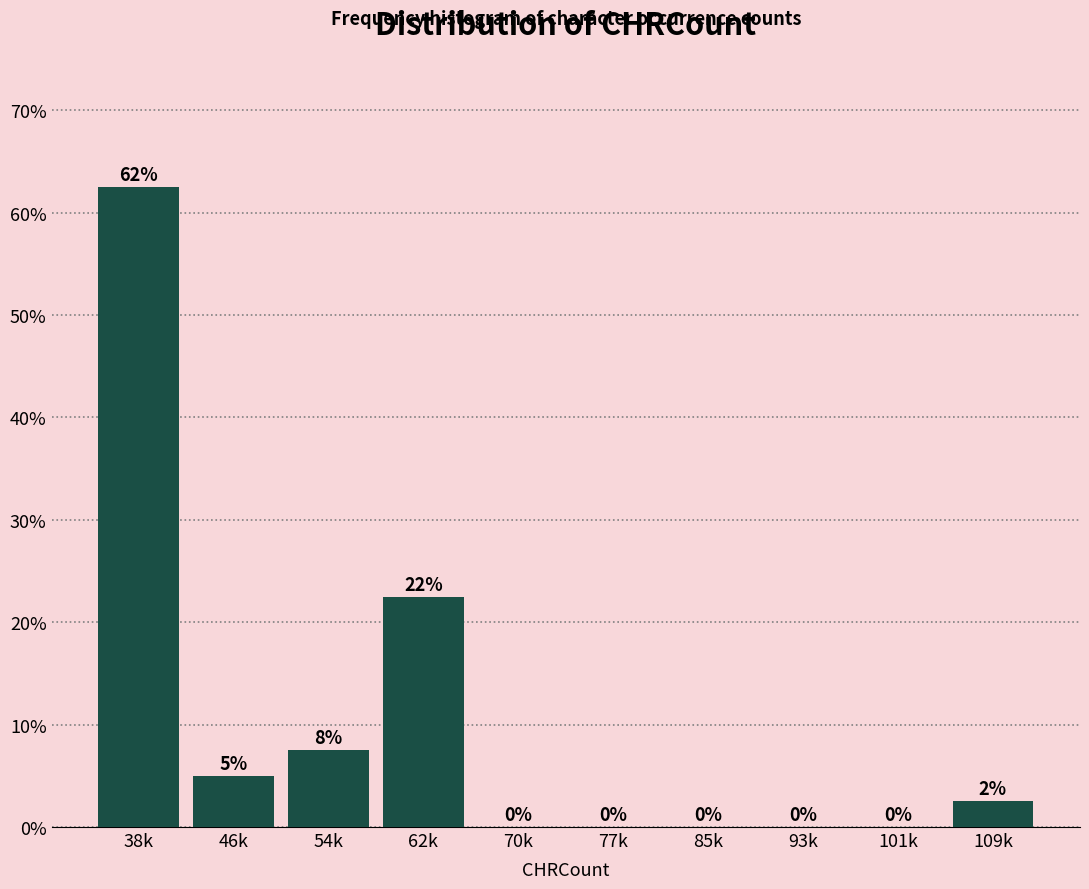

True or false: the data shows 2.5 at 109k.

True